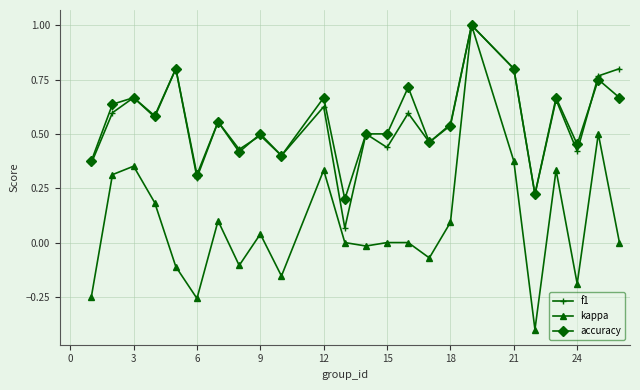

Which series has the widest spread of values?

kappa